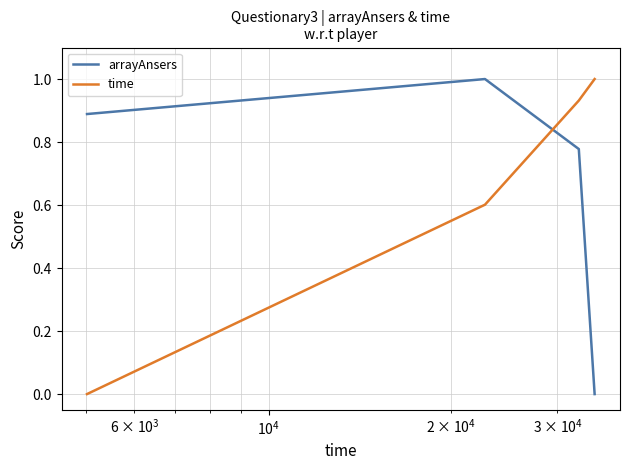

How many positive values does the time series have?

3